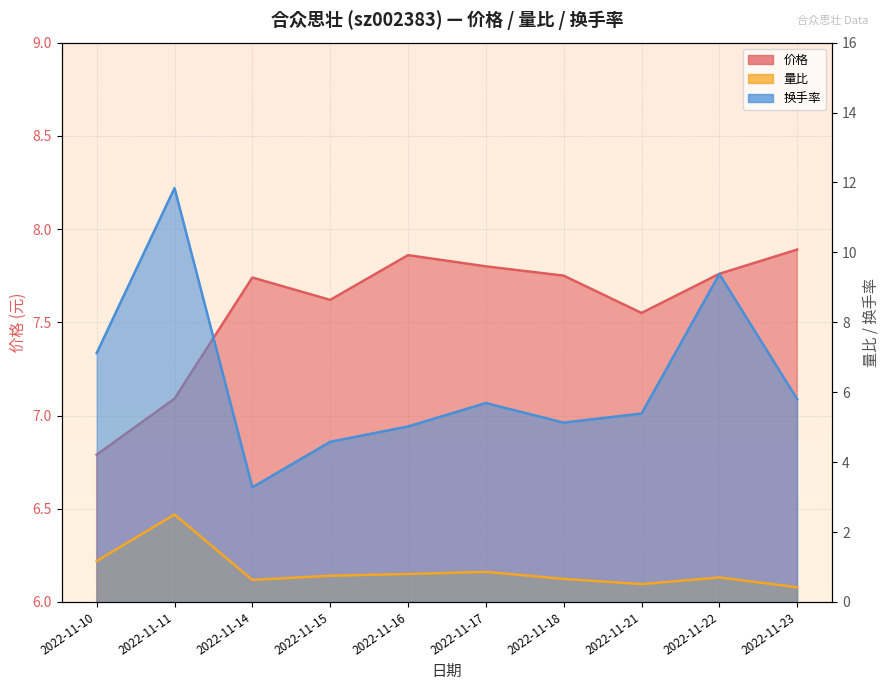

How many times do 换手率 and 价格 cross each other?

3